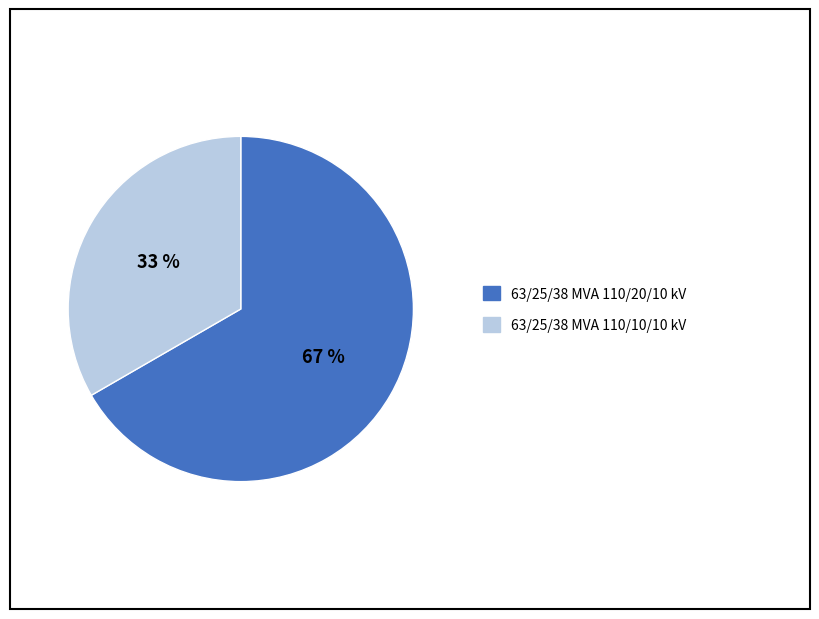

Which slice is the smallest?

63/25/38 MVA 110/10/10 kV